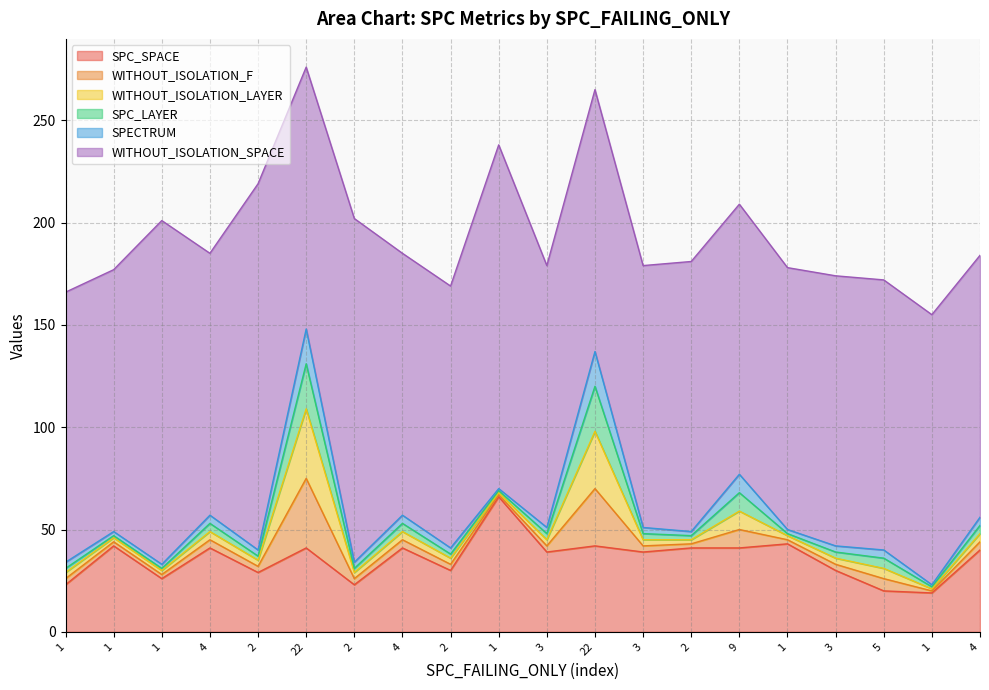

Which label corresponds to the smallest value in the chart?

1